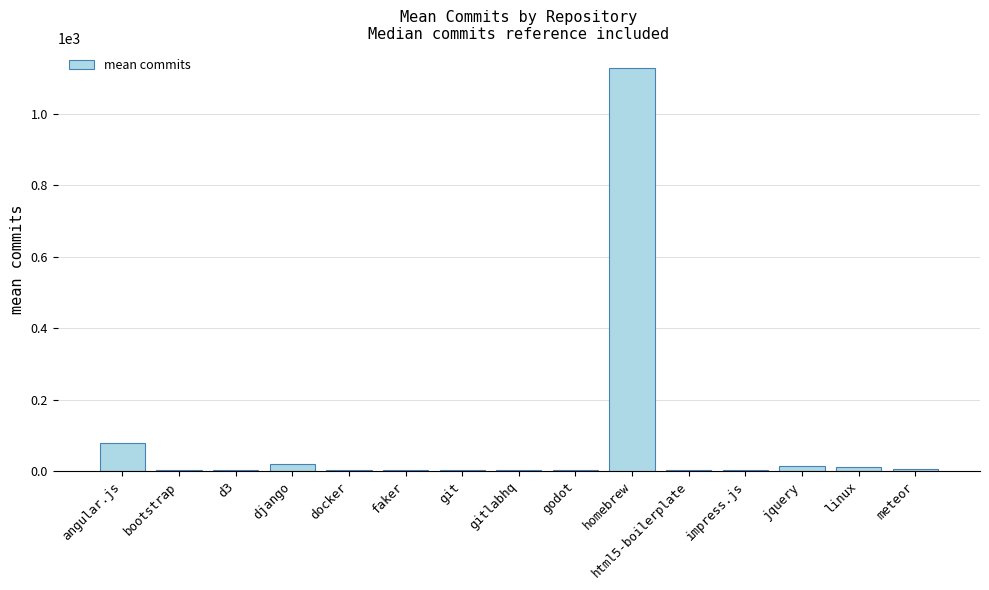

What is the greatest value displayed?

1129.5